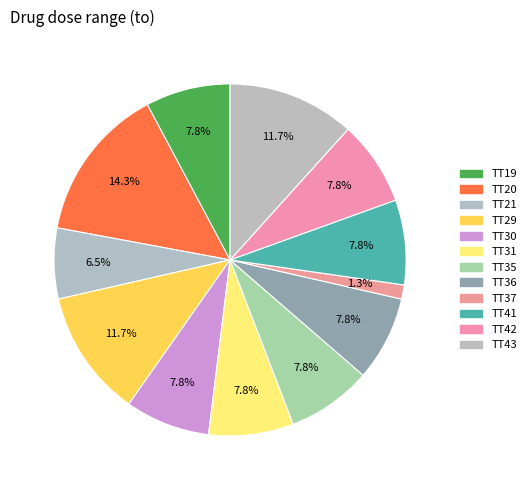

Does any single category account for the majority?

No